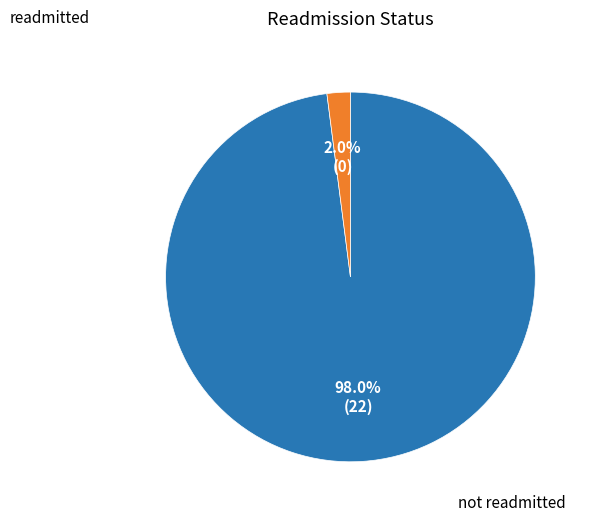

Does any single category account for the majority?

Yes